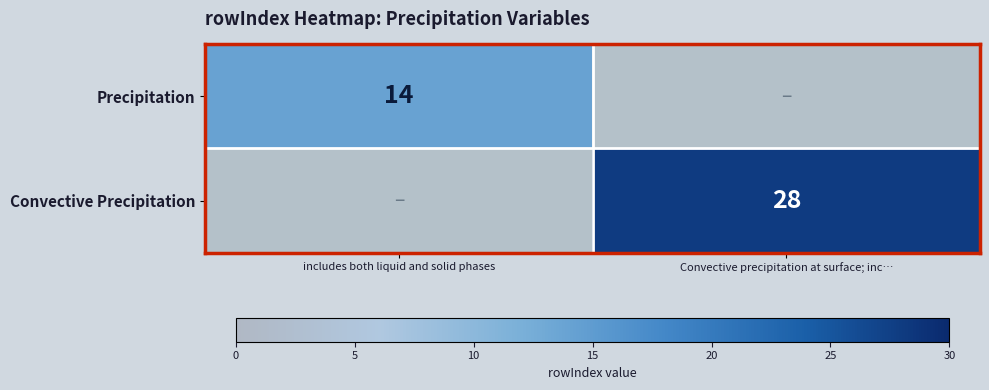

Rank the series by their maximum value, from highest to lowest.

Convective Precipitation, Precipitation